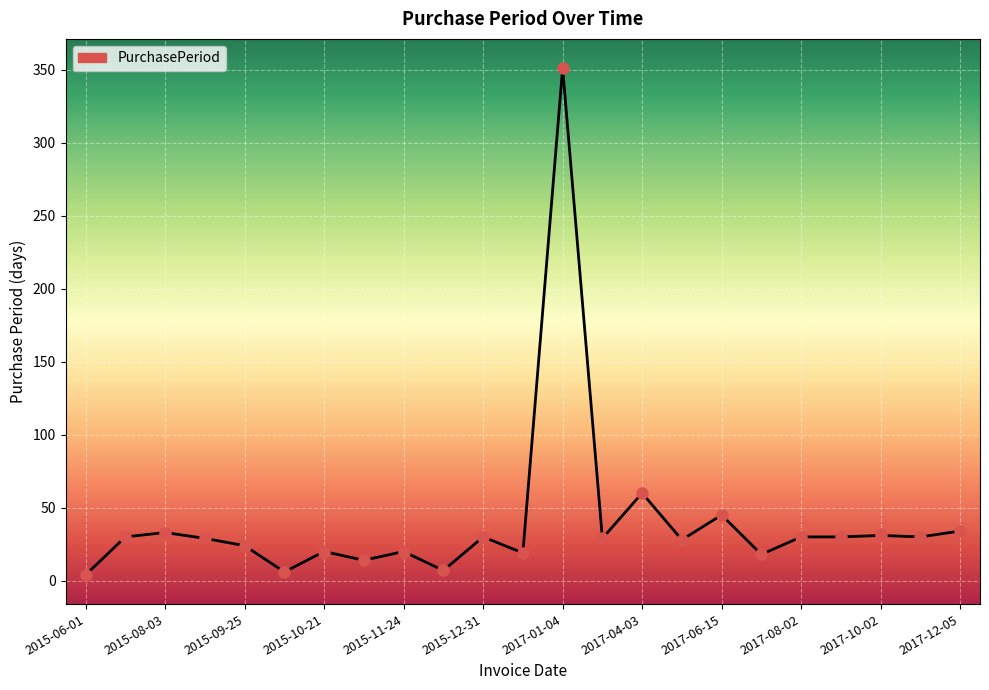

What is the maximum value shown in the chart?

351